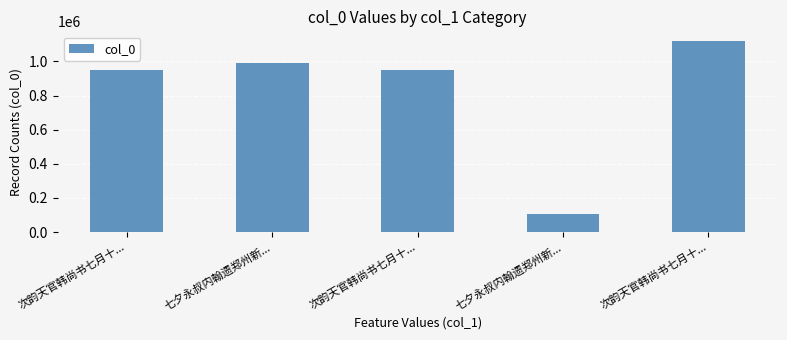

How many bars are there in total?

5